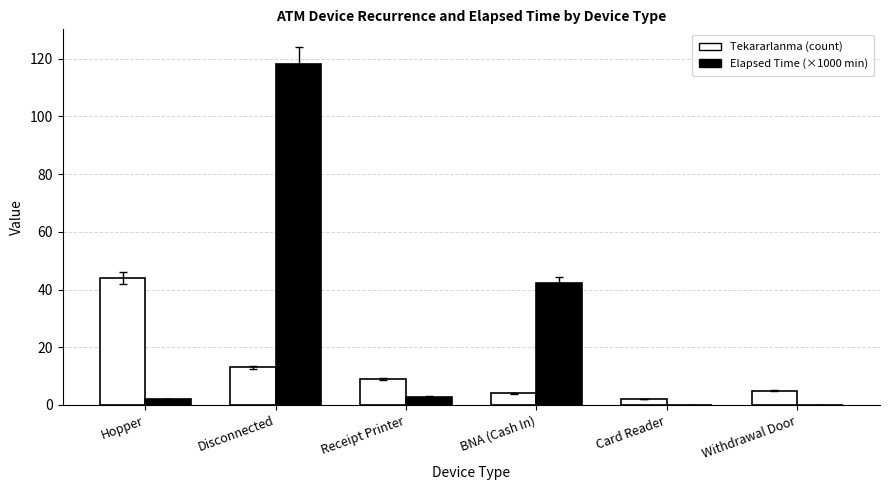

What is the maximum value for Tekararlanma (count)?

44.0